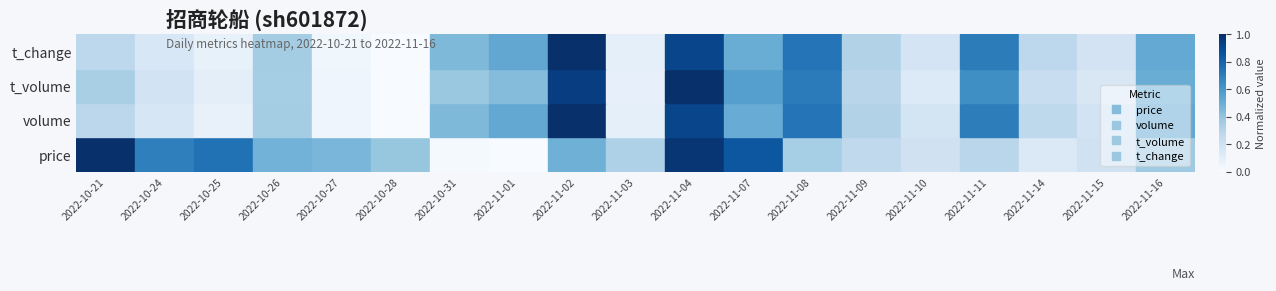

Which label corresponds to the smallest value in the chart?

2022-11-01